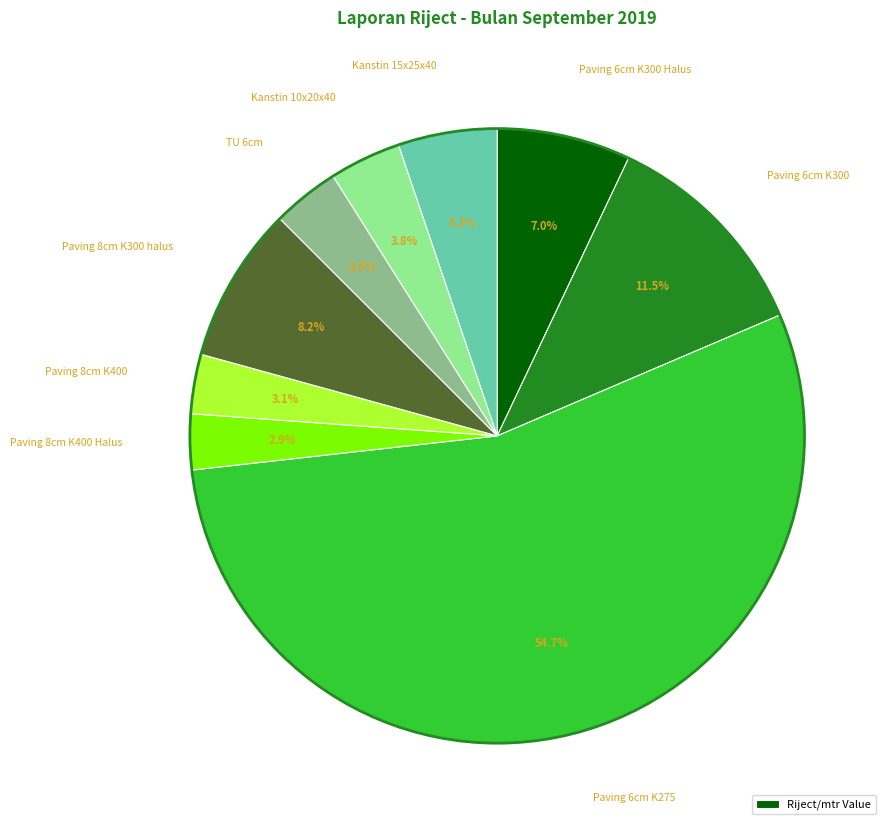

Is there a majority slice in this chart?

Yes